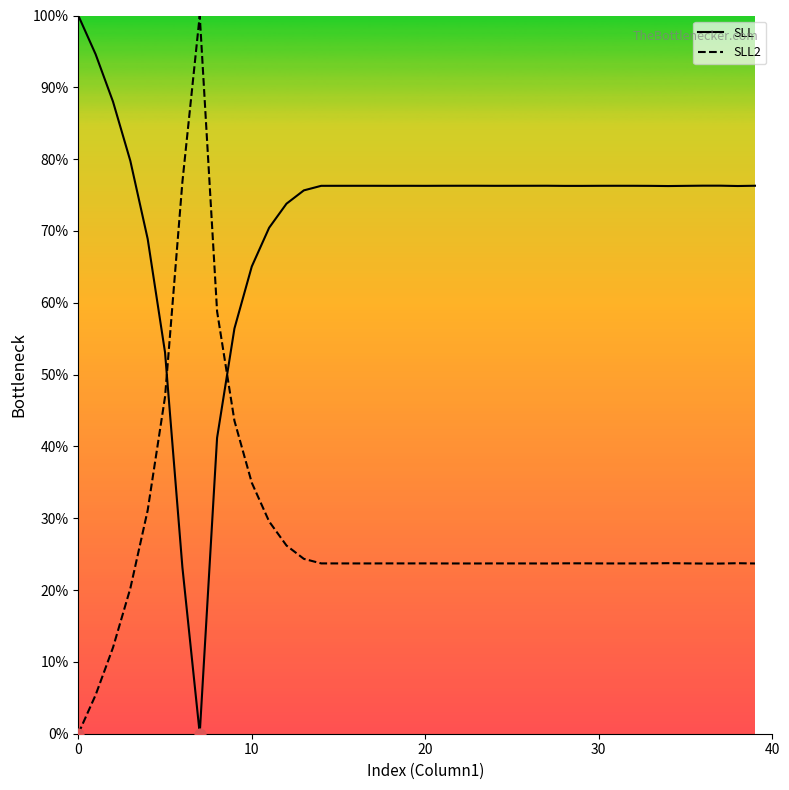

Which series has the largest total across all categories?

SLL